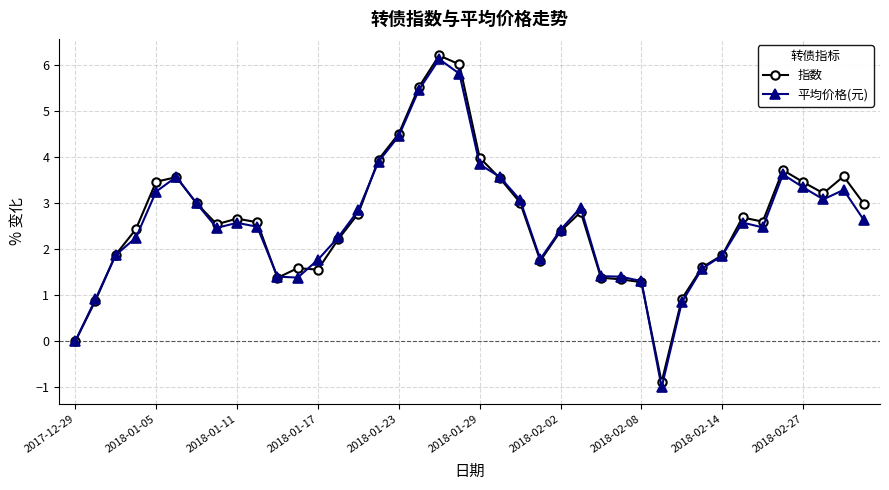

What is the smallest value displayed?

-1.0